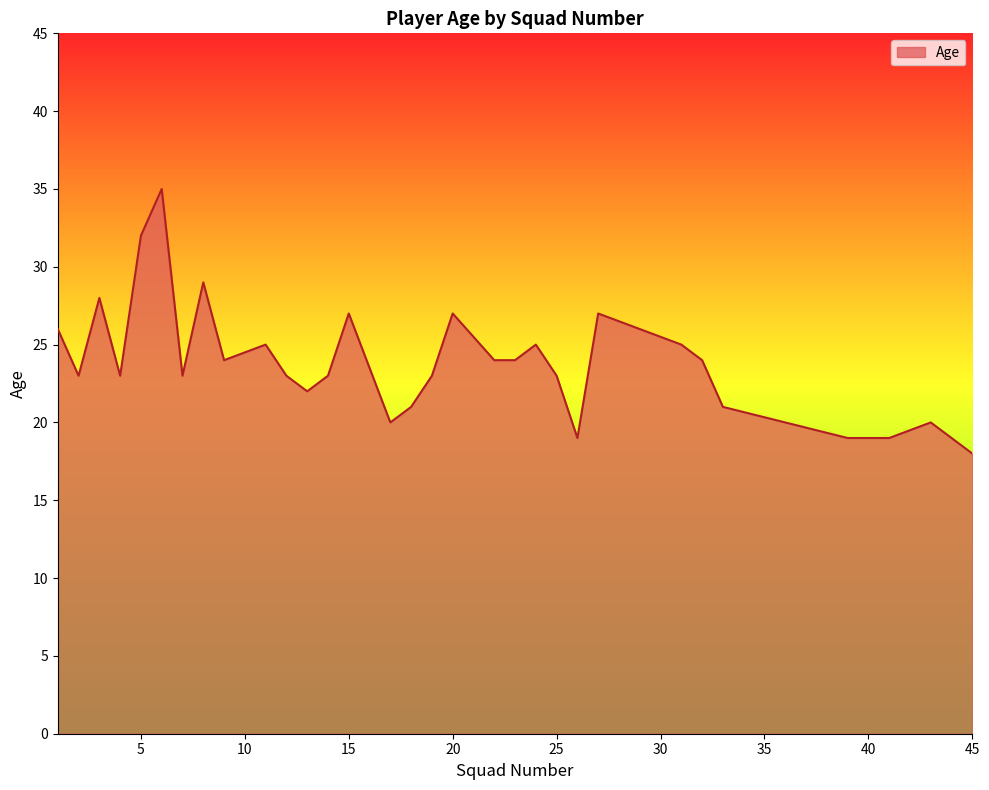

How many lines are shown in the chart?

1